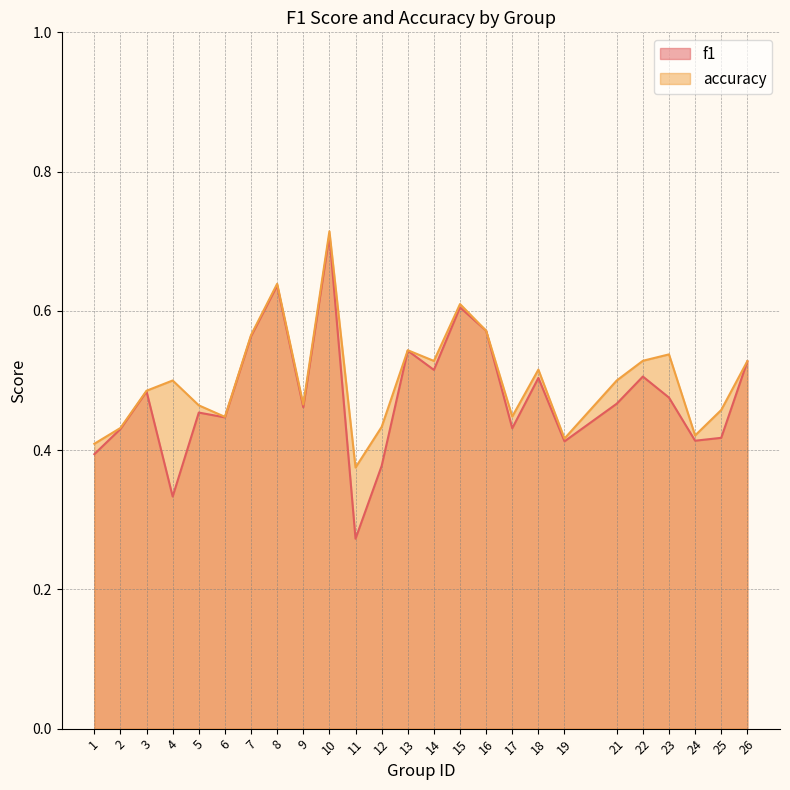

Is it true that accuracy equals 0.6 at 6?

False